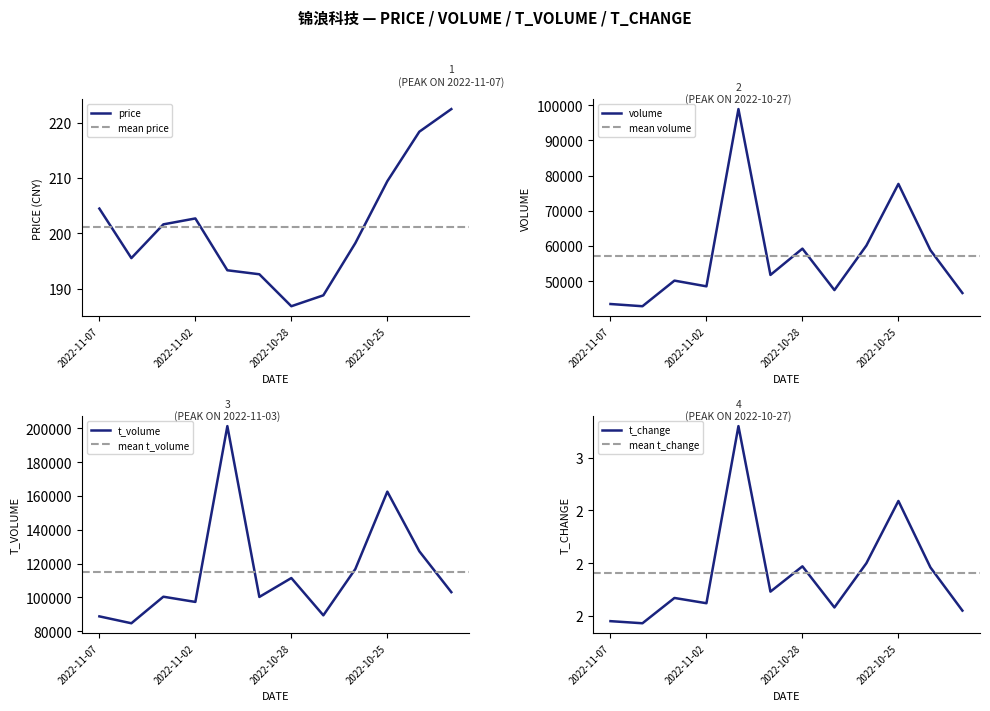

Does the chart have visible grid lines?

No